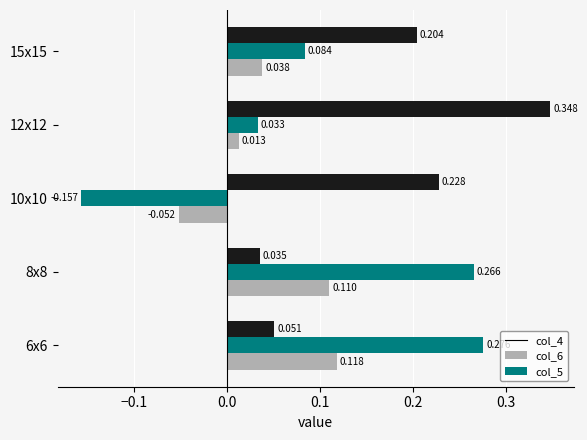

Is the value of col_6 at 6x6 greater than the value of col_4 at 15x15?

Yes